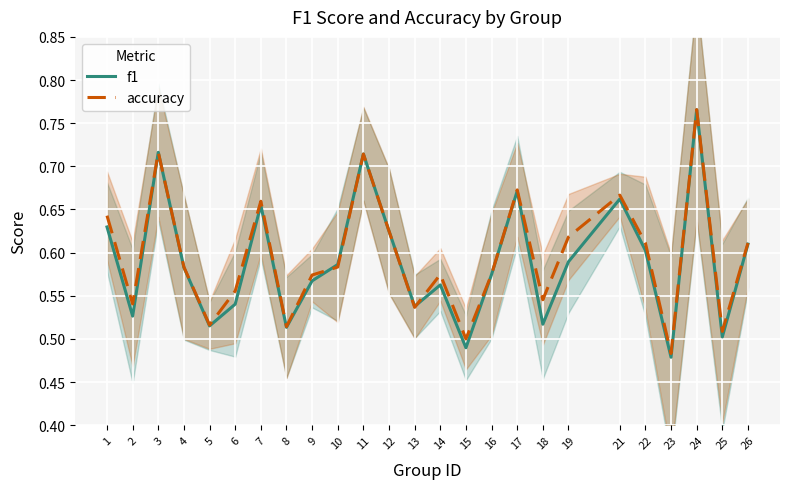

How many interior local valleys does the f1 series have?

8